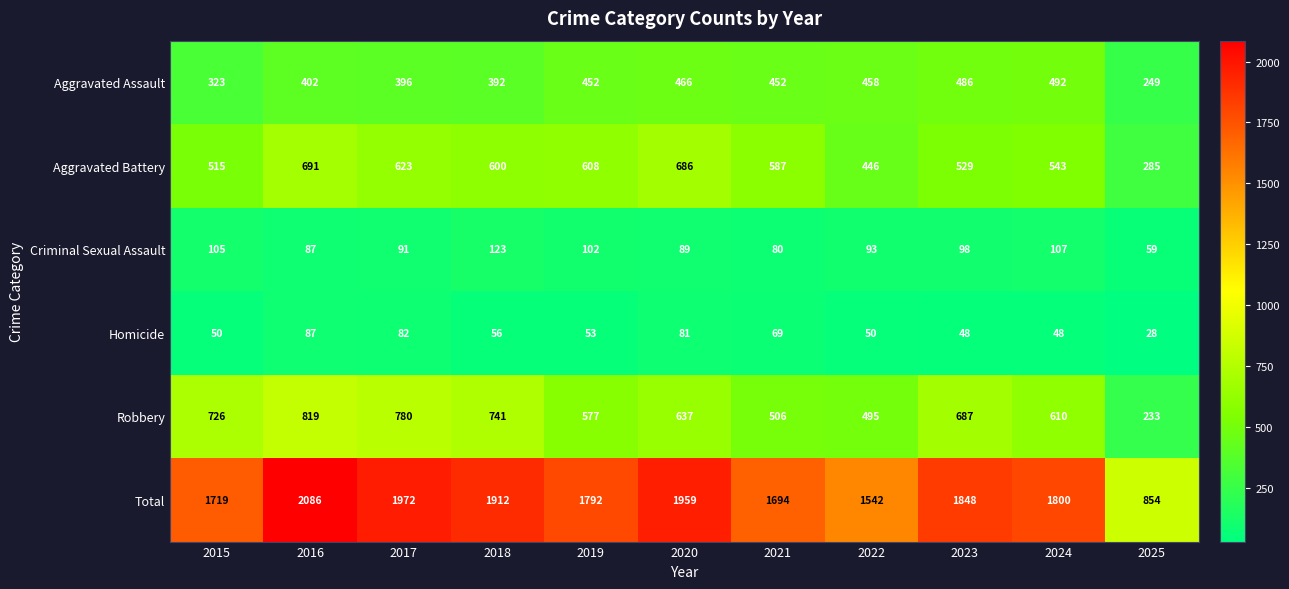

How many distinct data groups are displayed?

6